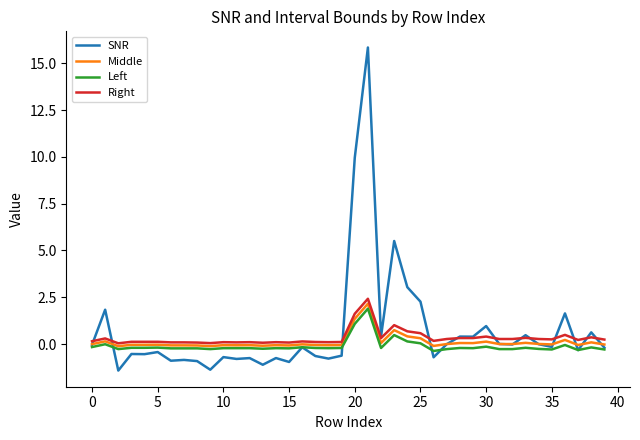

What is the greatest value displayed?

15.8